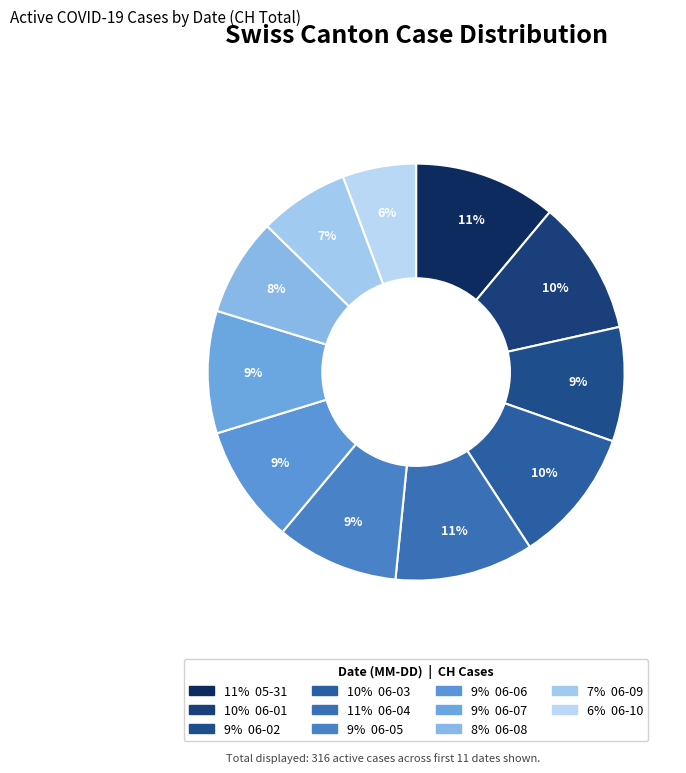

How many segments does this pie chart have?

11